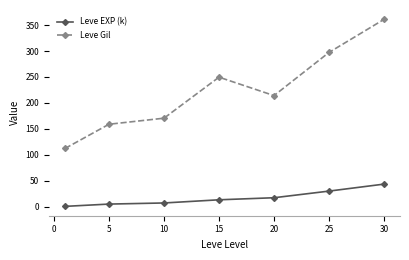

Count the number of categories in the chart.

7